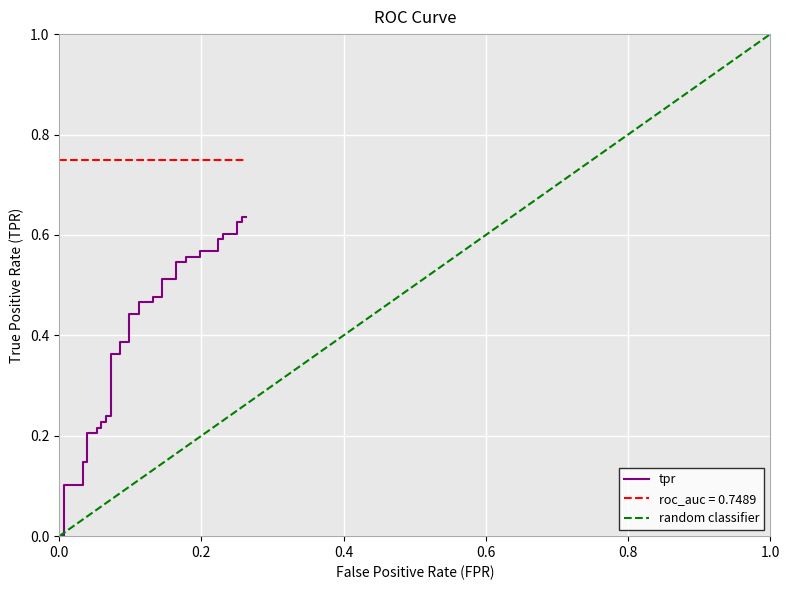

True or false: the data has more than 0 interior local peaks.

False